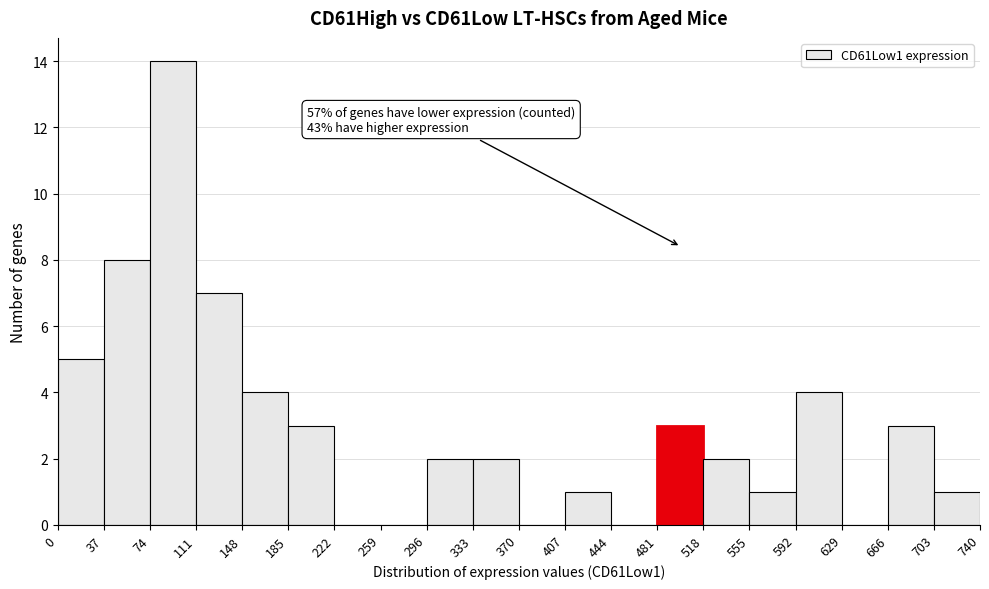

Which range on the x-axis has the tallest bar?

74 to 111